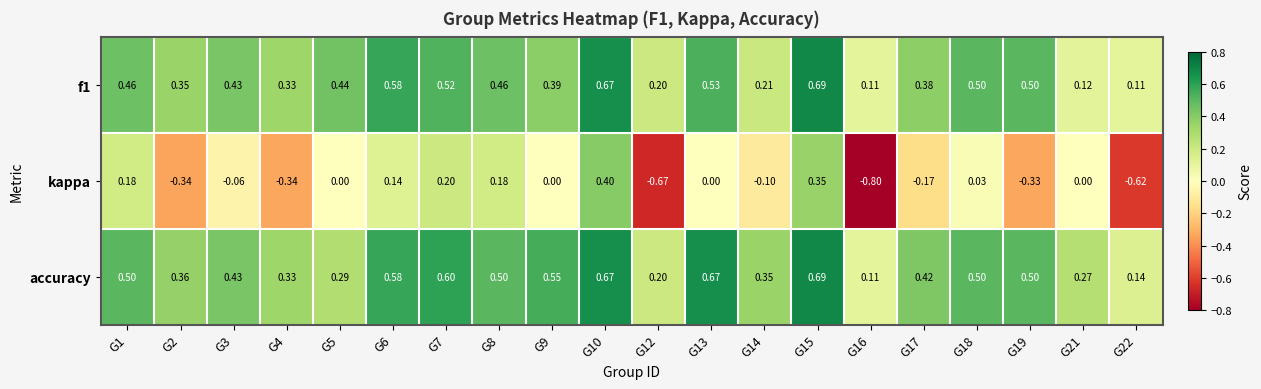

Which series has the largest total across all categories?

accuracy